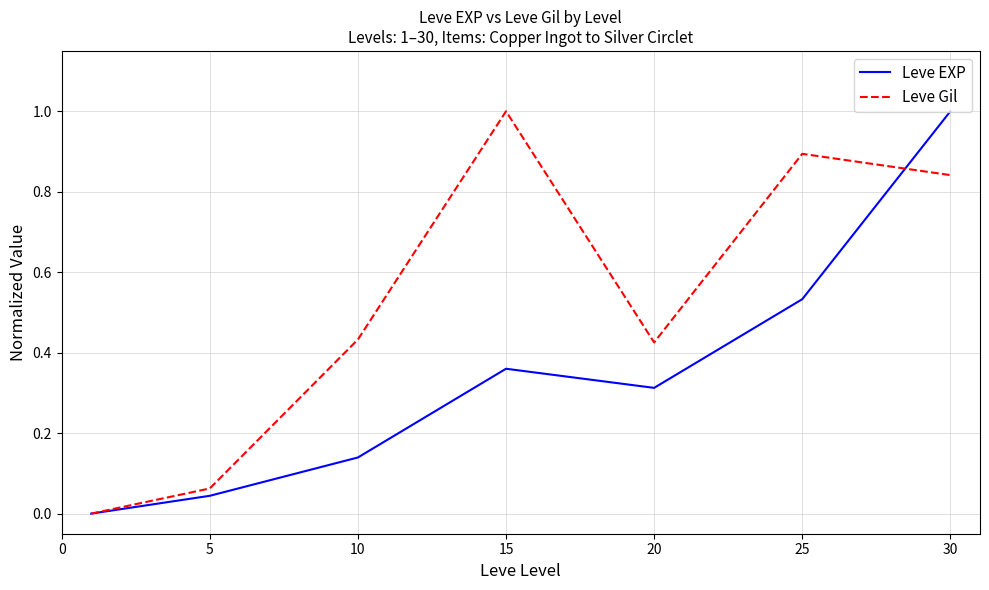

What is the greatest value displayed?

1.0